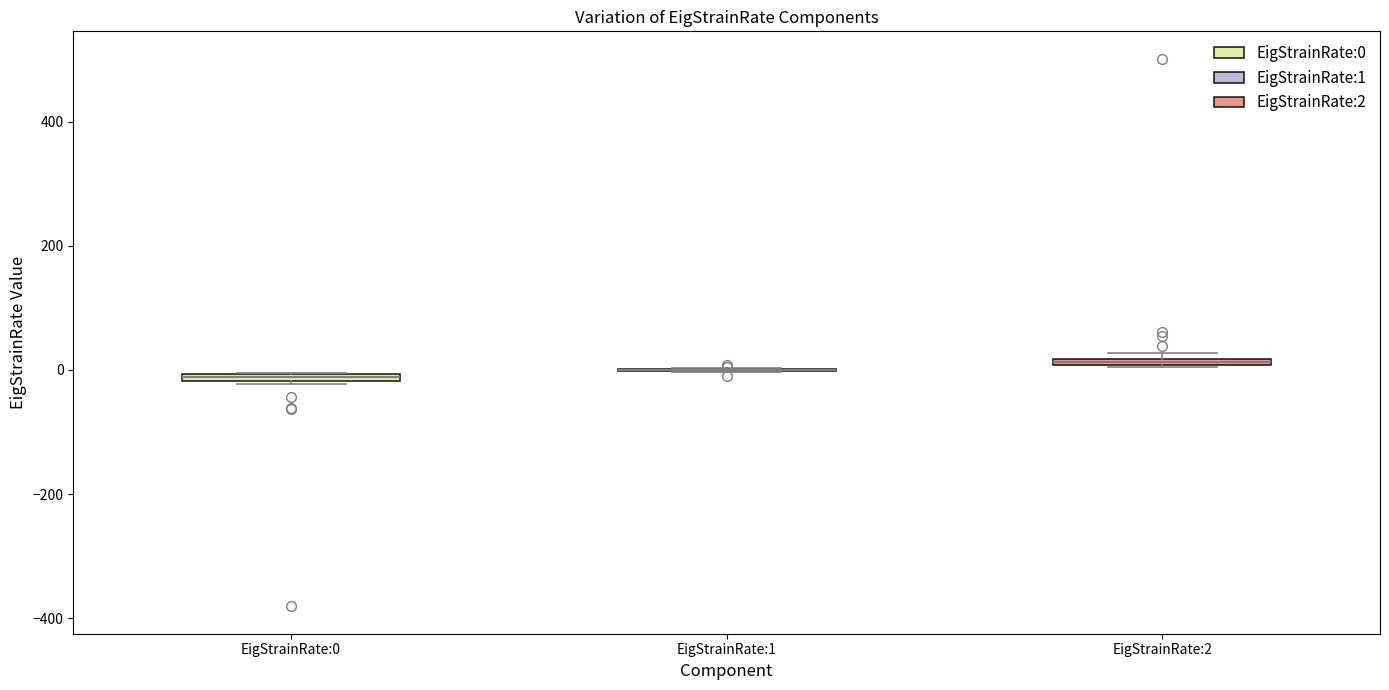

Where is the lower edge of the box for EigStrainRate:0 on the y-axis? The values are not printed on the chart, so give them approximately, as read against the axis.

-20